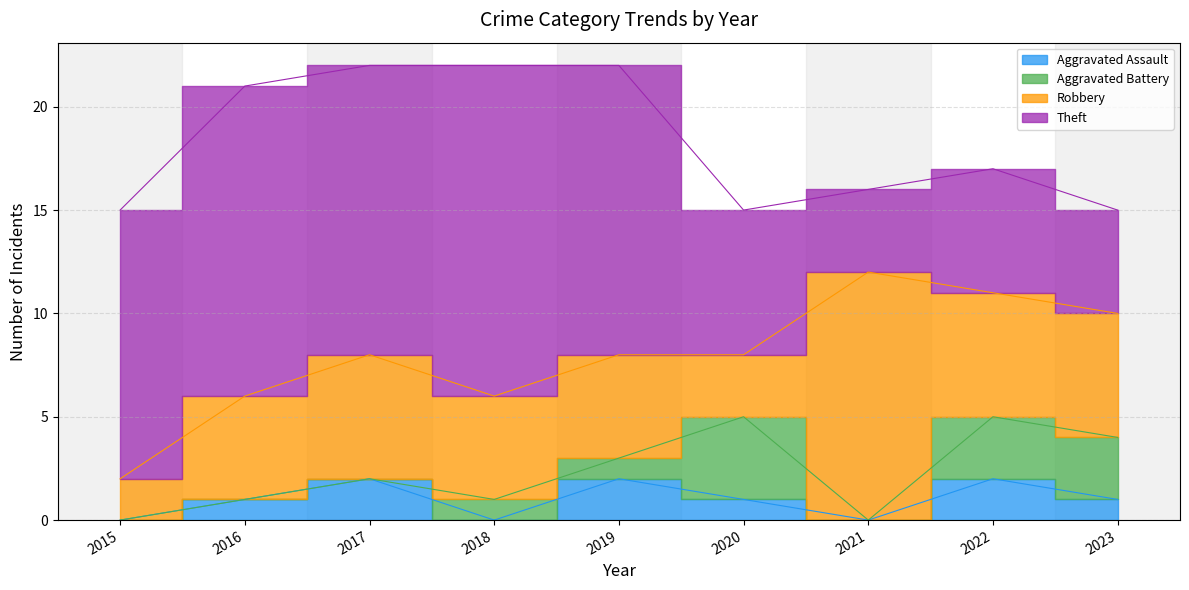

The value of Robbery at 2023 is 9. True or false?

False